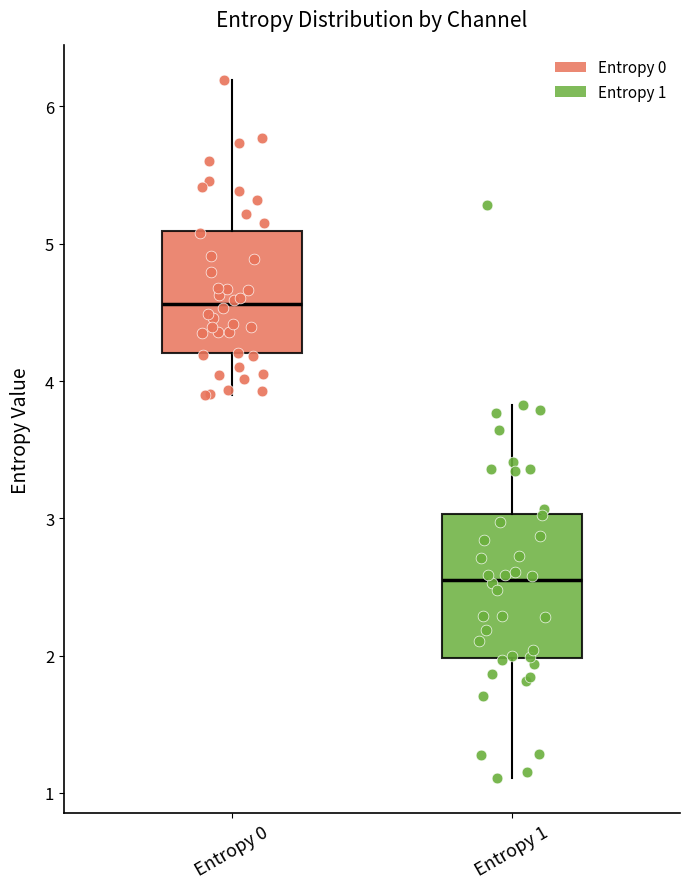

Which box's median line is the highest?

Entropy 0